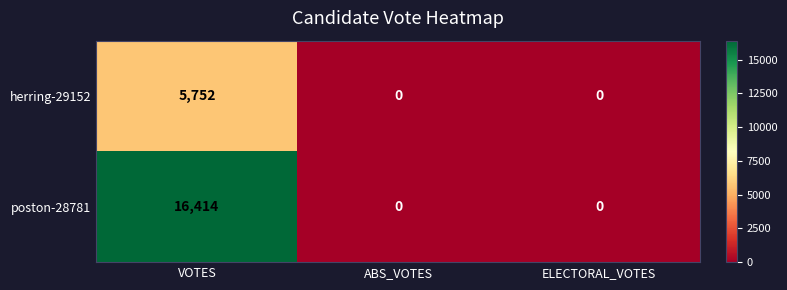

Which category has the highest value across all series?

VOTES